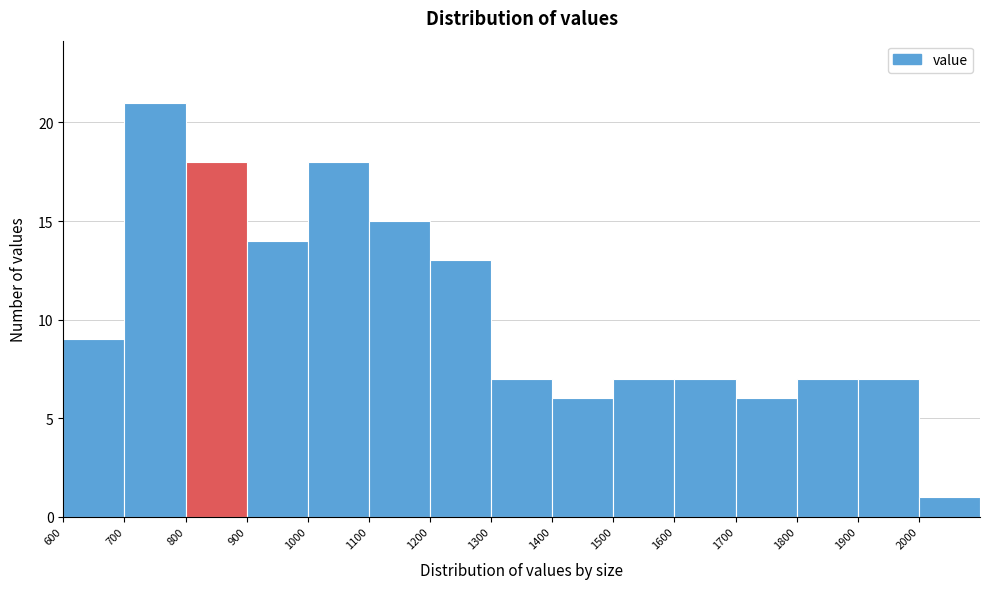

Reading left to right, list every bar in this chart as the range it spans on the x-axis followed by its height. The values are not printed on the chart, so give them approximately, as read against the axis.

600 to 700: 9
700 to 800: 21
800 to 900: 18
900 to 1000: 14
1000 to 1100: 18
1100 to 1200: 15
1200 to 1300: 13
1300 to 1400: 7
1400 to 1500: 6
1500 to 1600: 7
1600 to 1700: 7
1700 to 1800: 6
1800 to 1900: 7
1900 to 2000: 7
2000 to 2100: 1